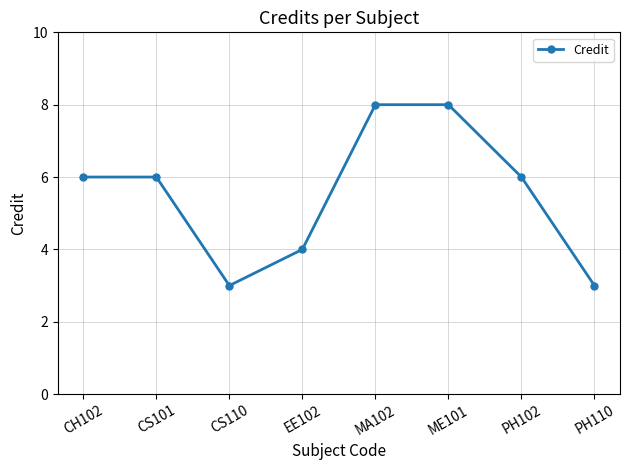

What is the sum of all values?

44